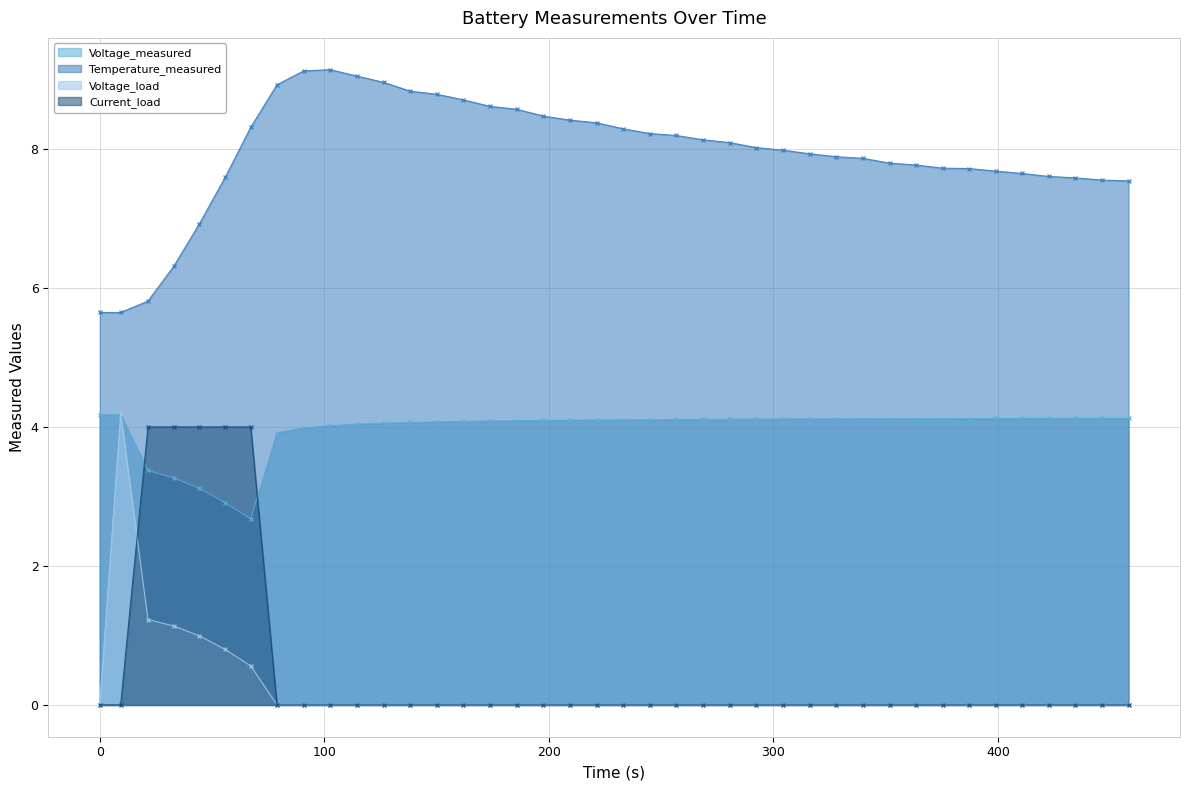

What is the sum of all Voltage_measured values?

158.7